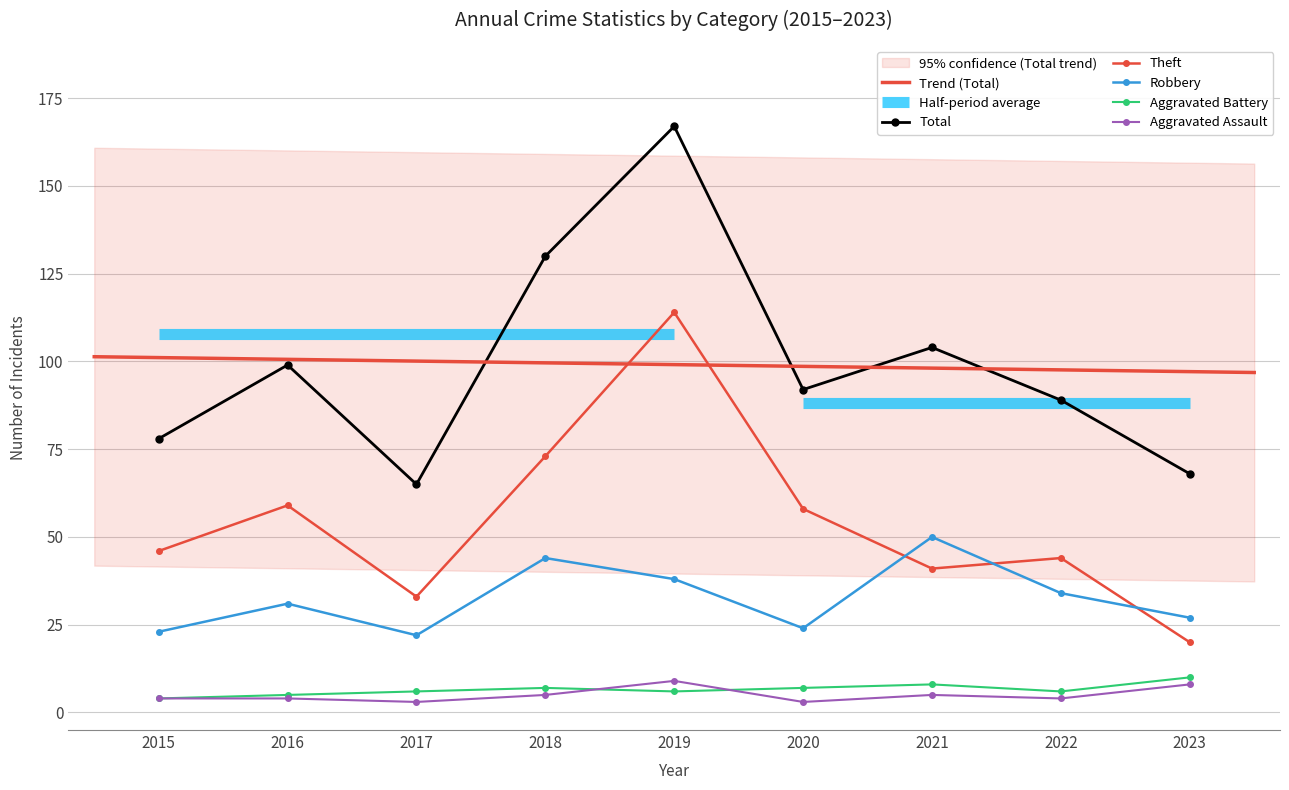

Reading left to right, extract all data points from this chart.

Aggravated Assault: 4	4	3	5	9	3	5	4	8
Aggravated Battery: 4	5	6	7	6	7	8	6	10
Robbery: 23	31	22	44	38	24	50	34	27
Theft: 46	59	33	73	114	58	41	44	20
Total: 78	99	65	130	167	92	104	89	68